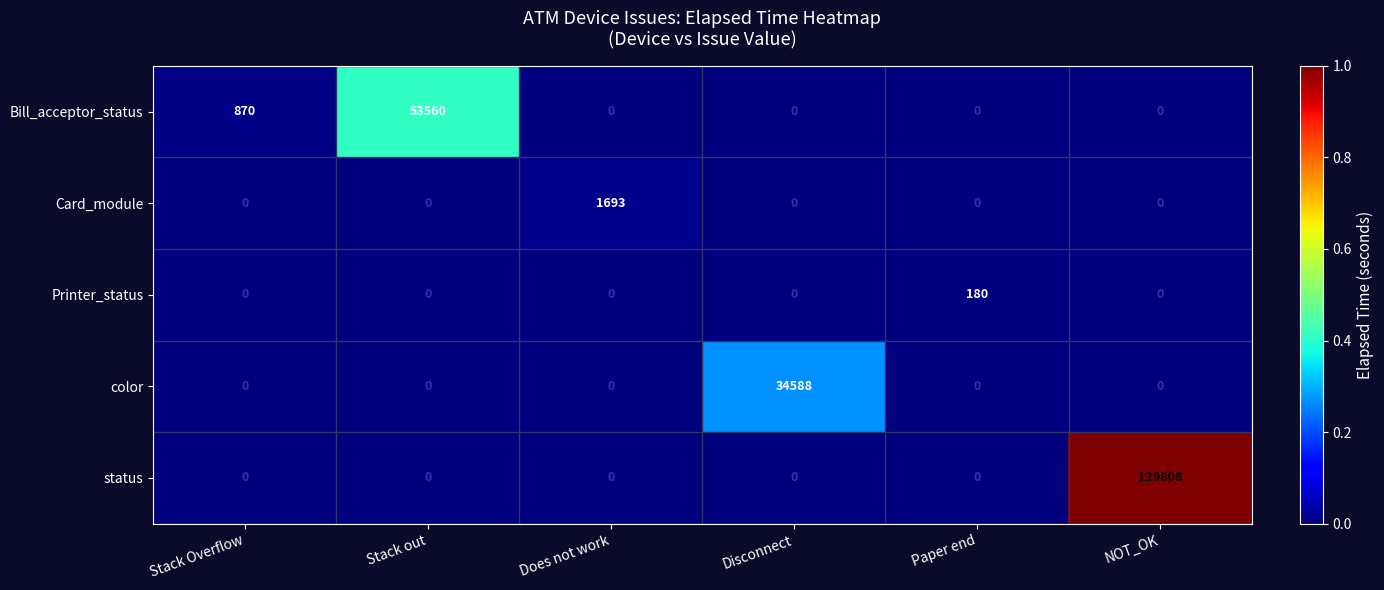

How many distinct data groups are displayed?

5